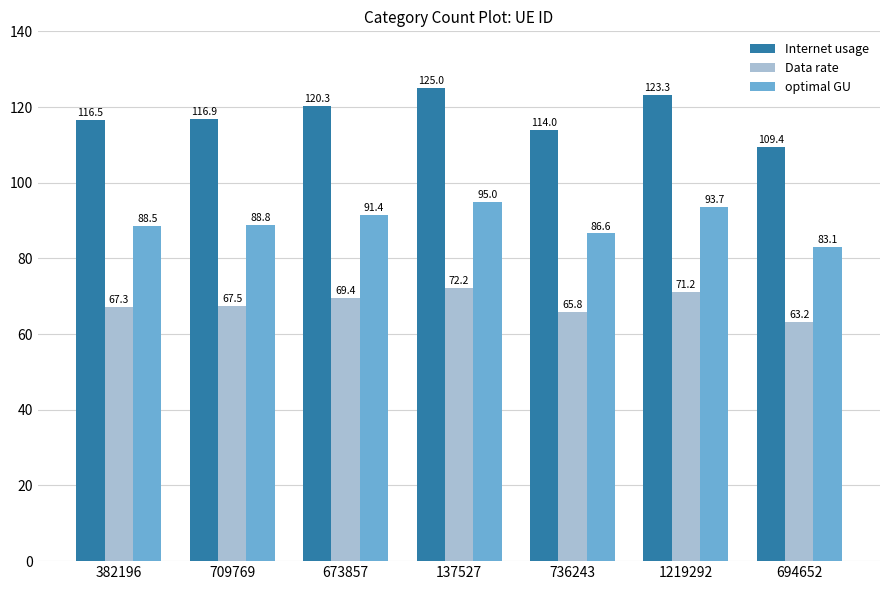

Reading right to left, extract all data points from this chart.

Internet usage: 109.4	123.3	114.0	125.0	120.3	116.9	116.5
Data rate: 63.2	71.2	65.8	72.2	69.4	67.5	67.3
optimal GU: 83.1	93.7	86.6	95.0	91.4	88.8	88.5